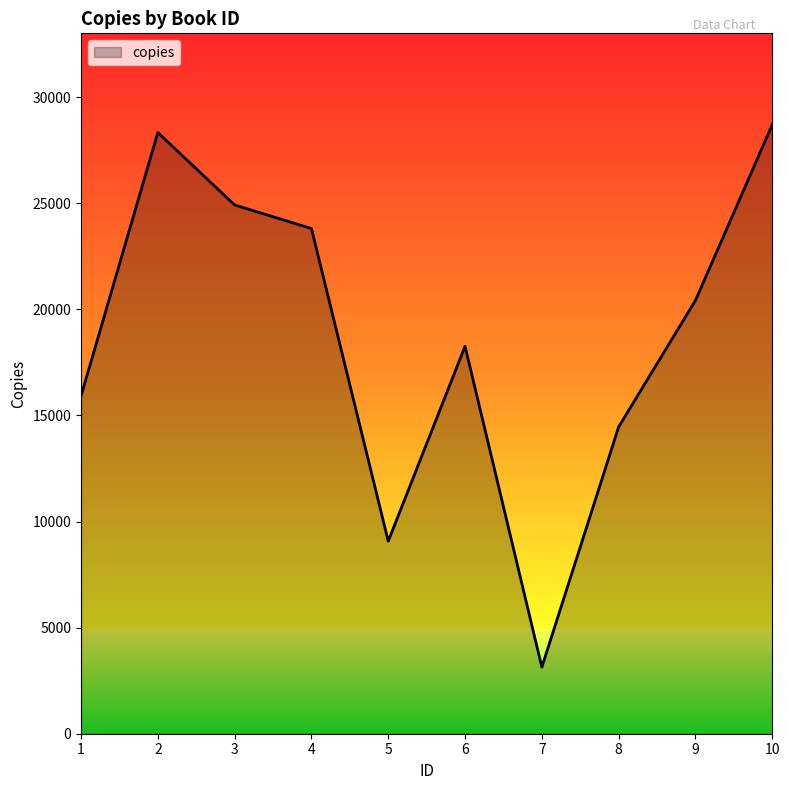

How many interior local valleys (lower than both neighbors) does the data have?

2